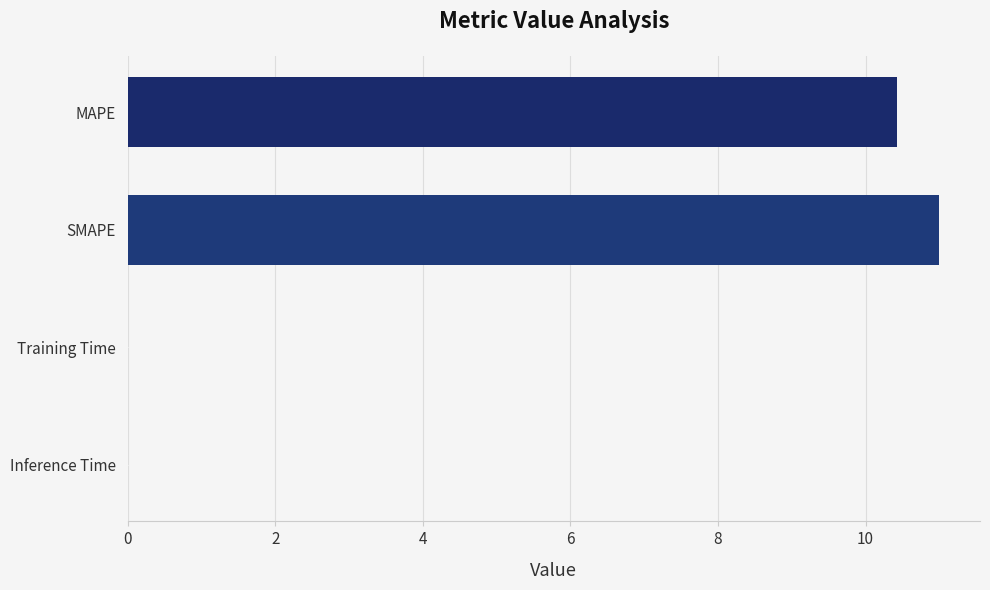

Are the bars grouped side by side (vs. stacked)?

No